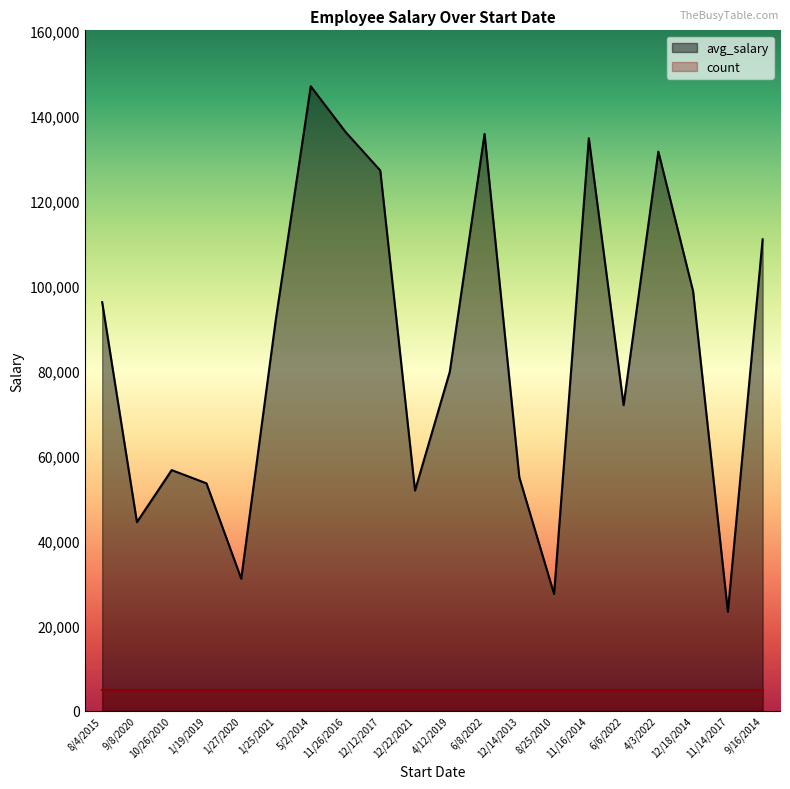

What position from the left is 12/22/2021?

10